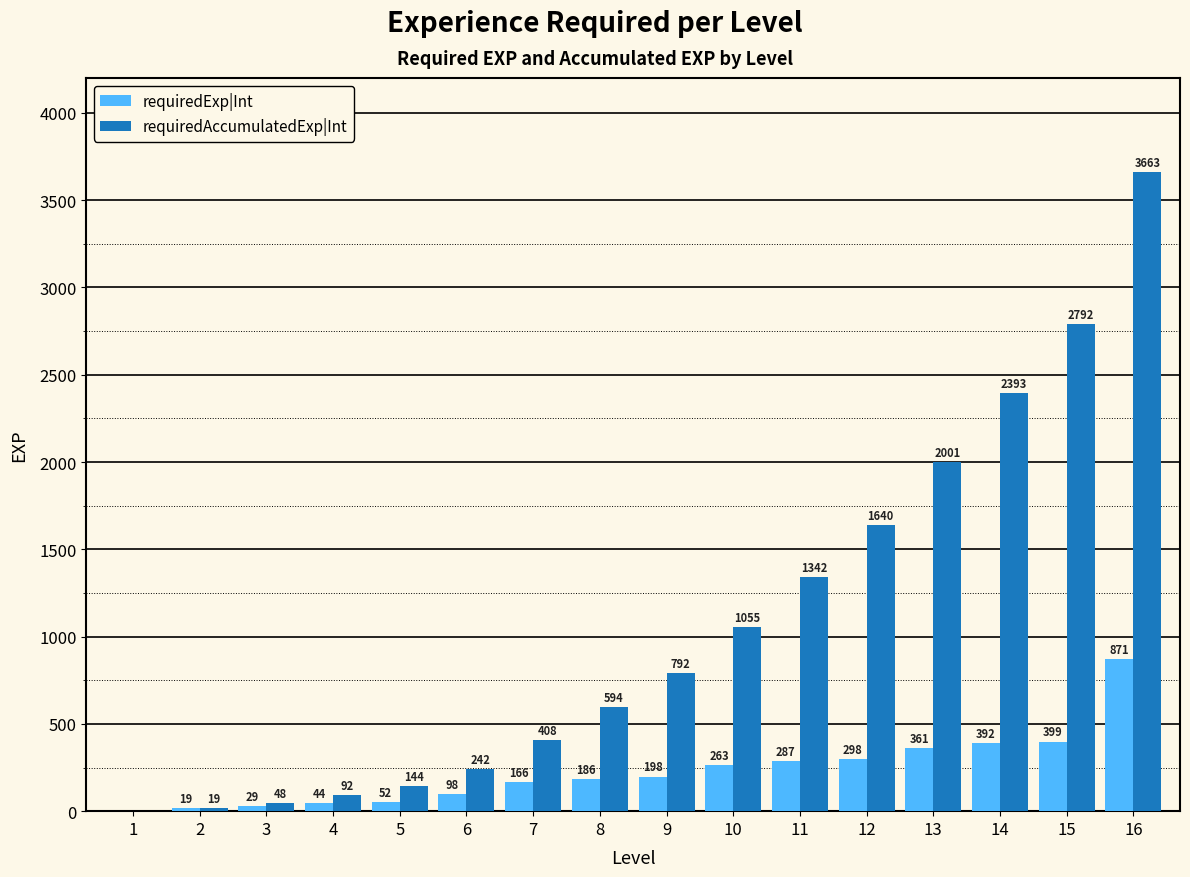

Is it true that requiredAccumulatedExp|Int equals 408 at 7?

True